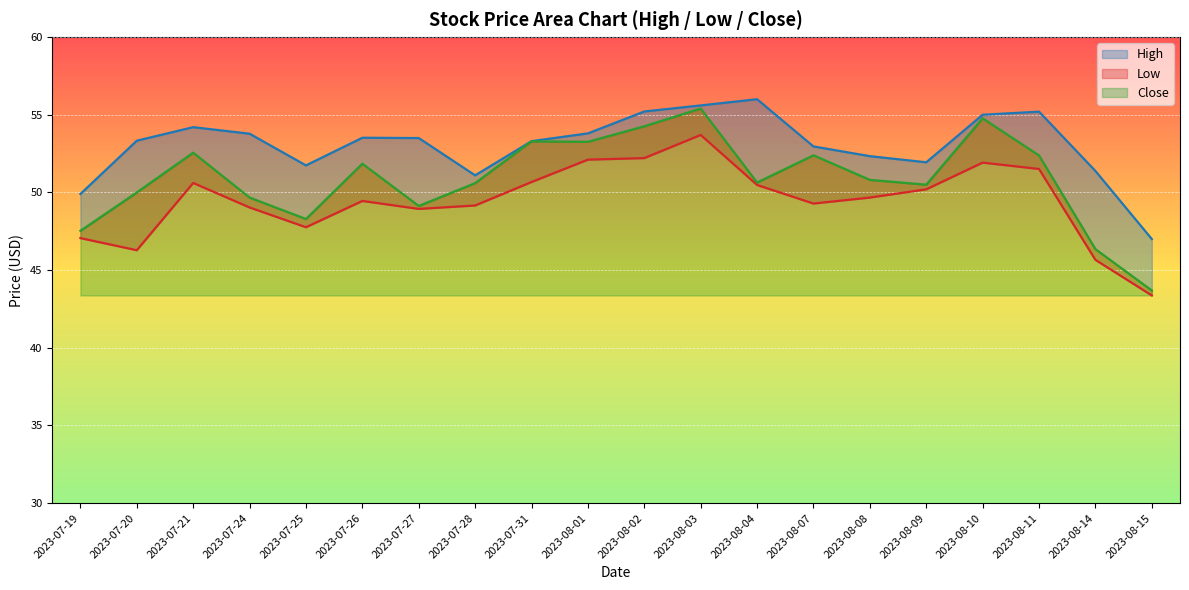

True or false: Low has a value of 27.2 at 2023-07-26.

False